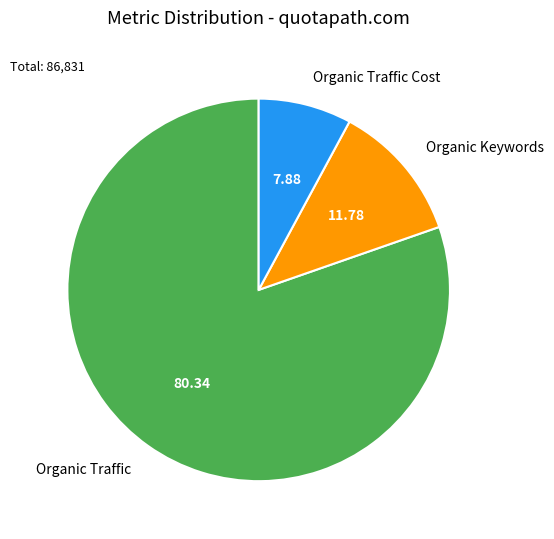

Which slice represents more than half of the pie?

Organic Traffic